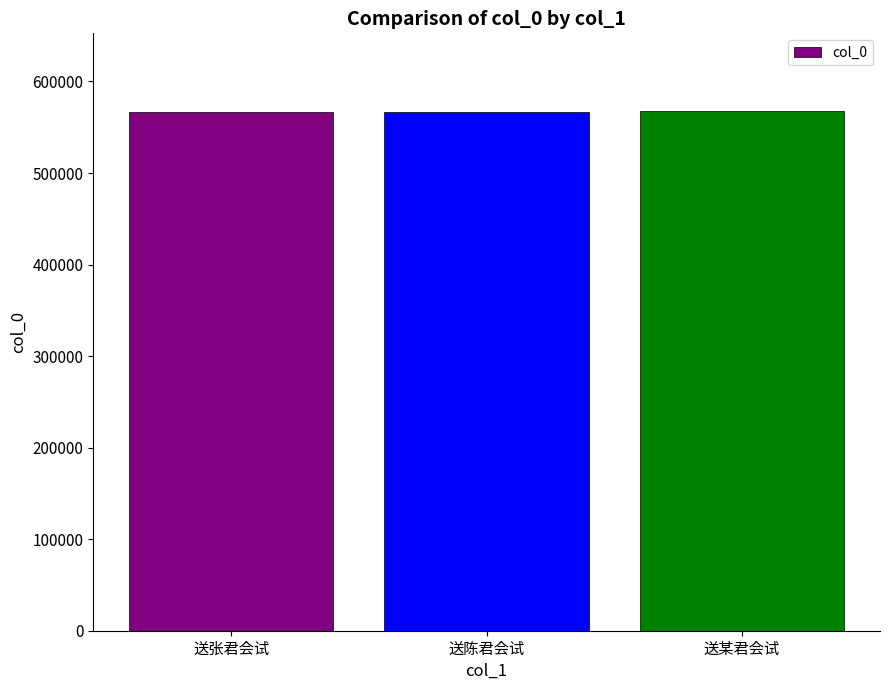

What is the greatest value displayed?

567452